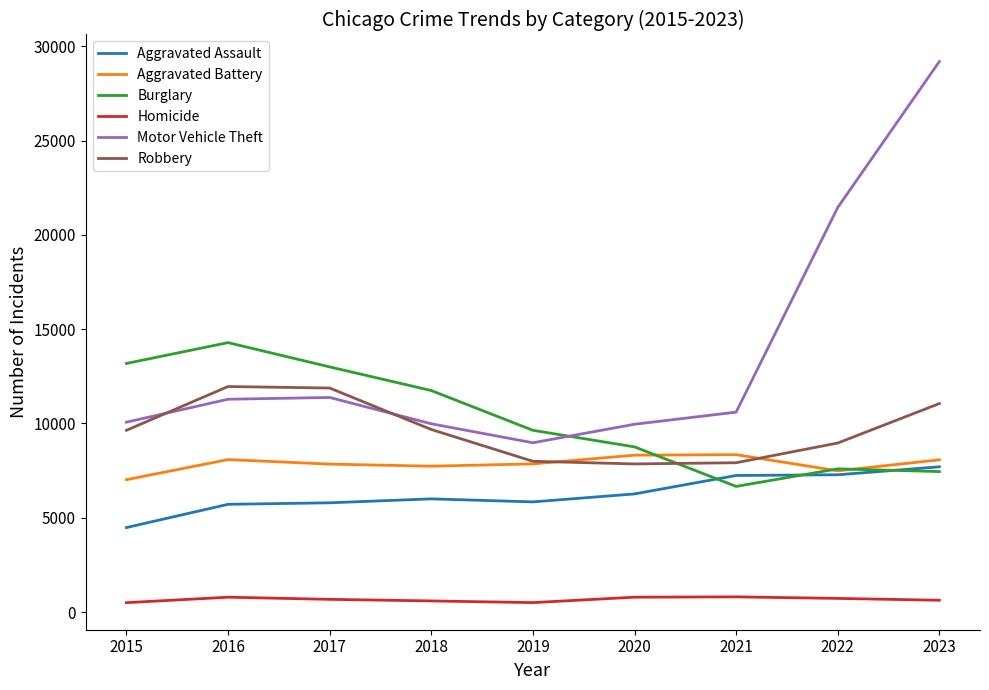

What is the difference between the Burglary values at 2022 and 2019?

2044